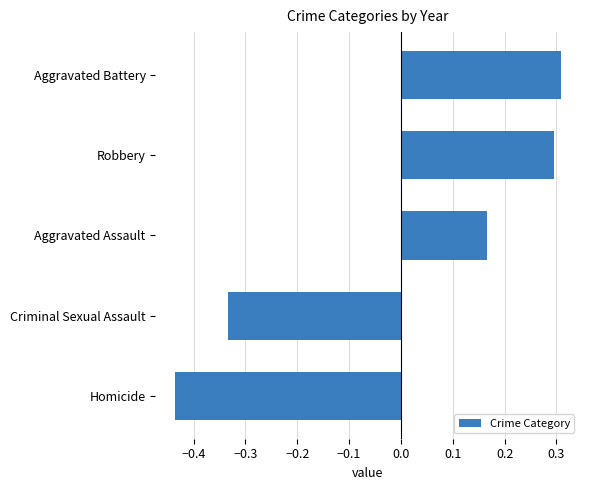

What is the difference between the maximum and minimum values?

0.7